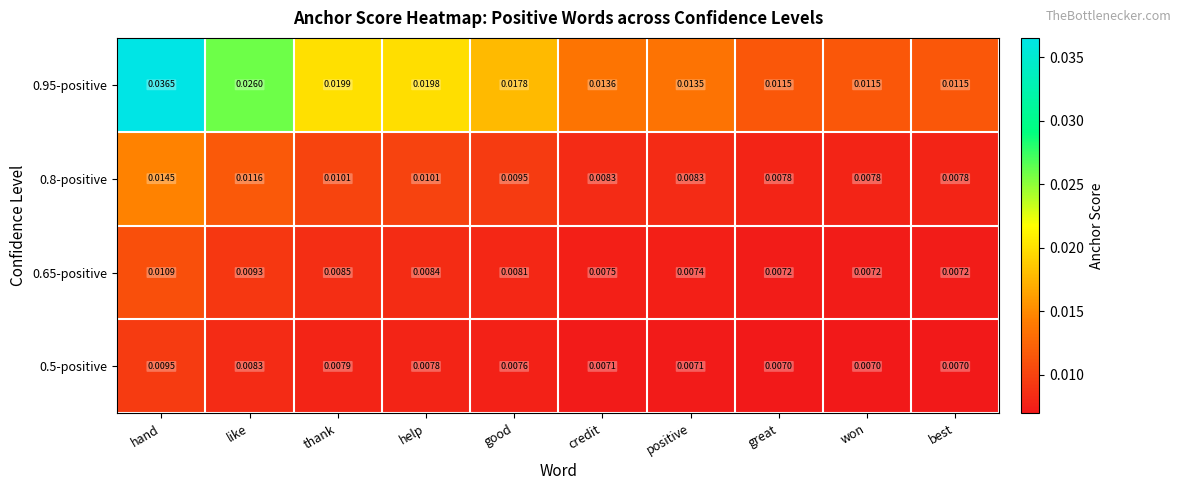

At which category is the sum across all series the highest?

hand